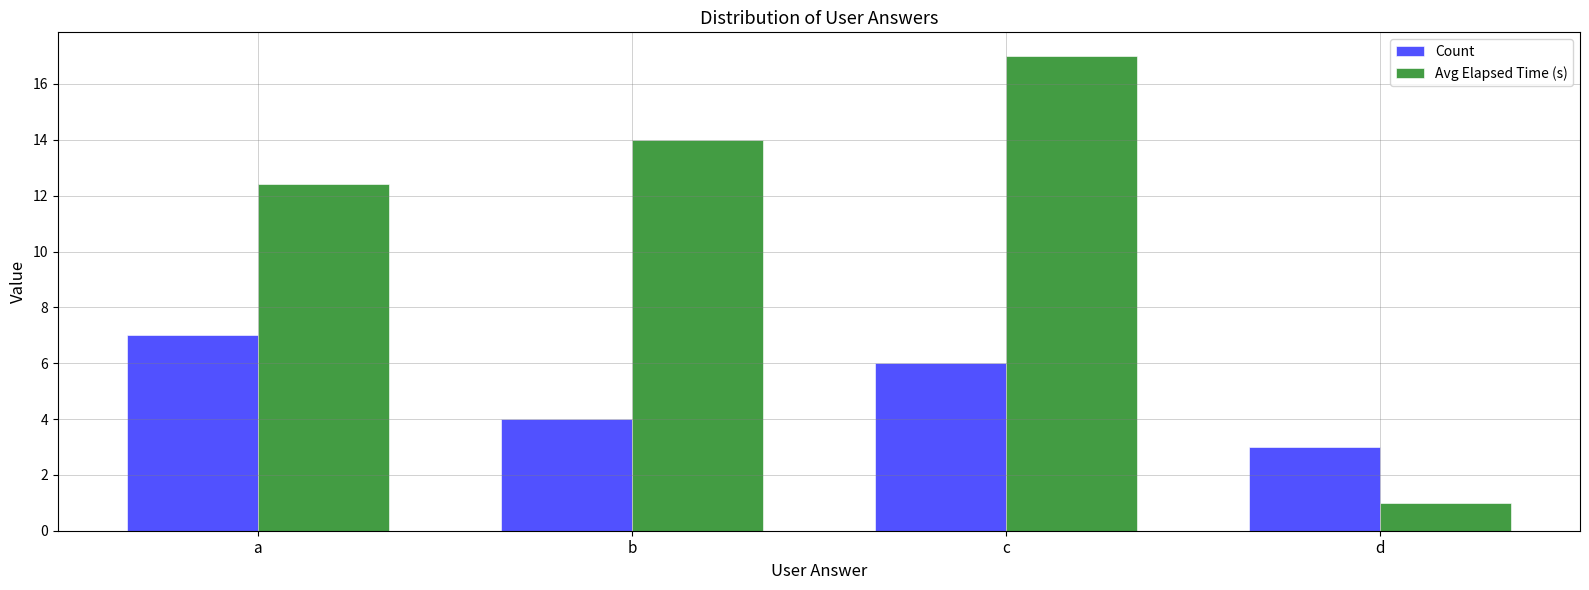

What is the value of the Count bar at the 2nd from the left?

4.0